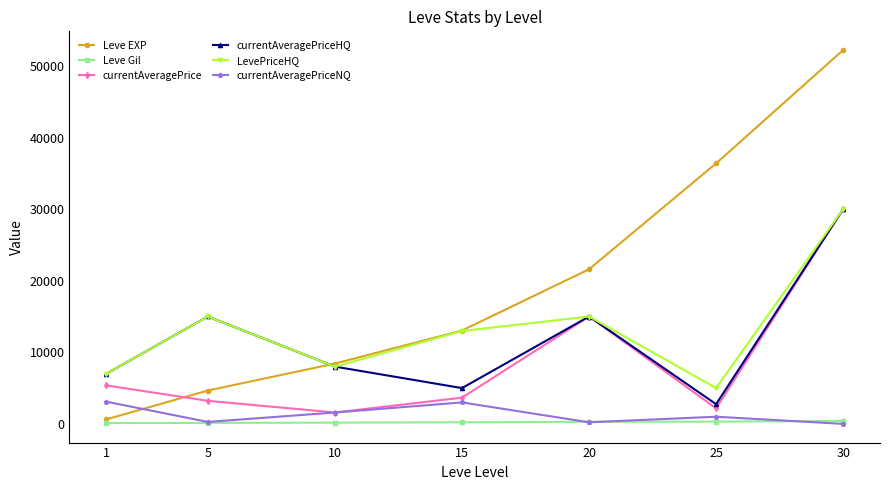

What is the average value of the currentAveragePriceNQ series?

1312.8